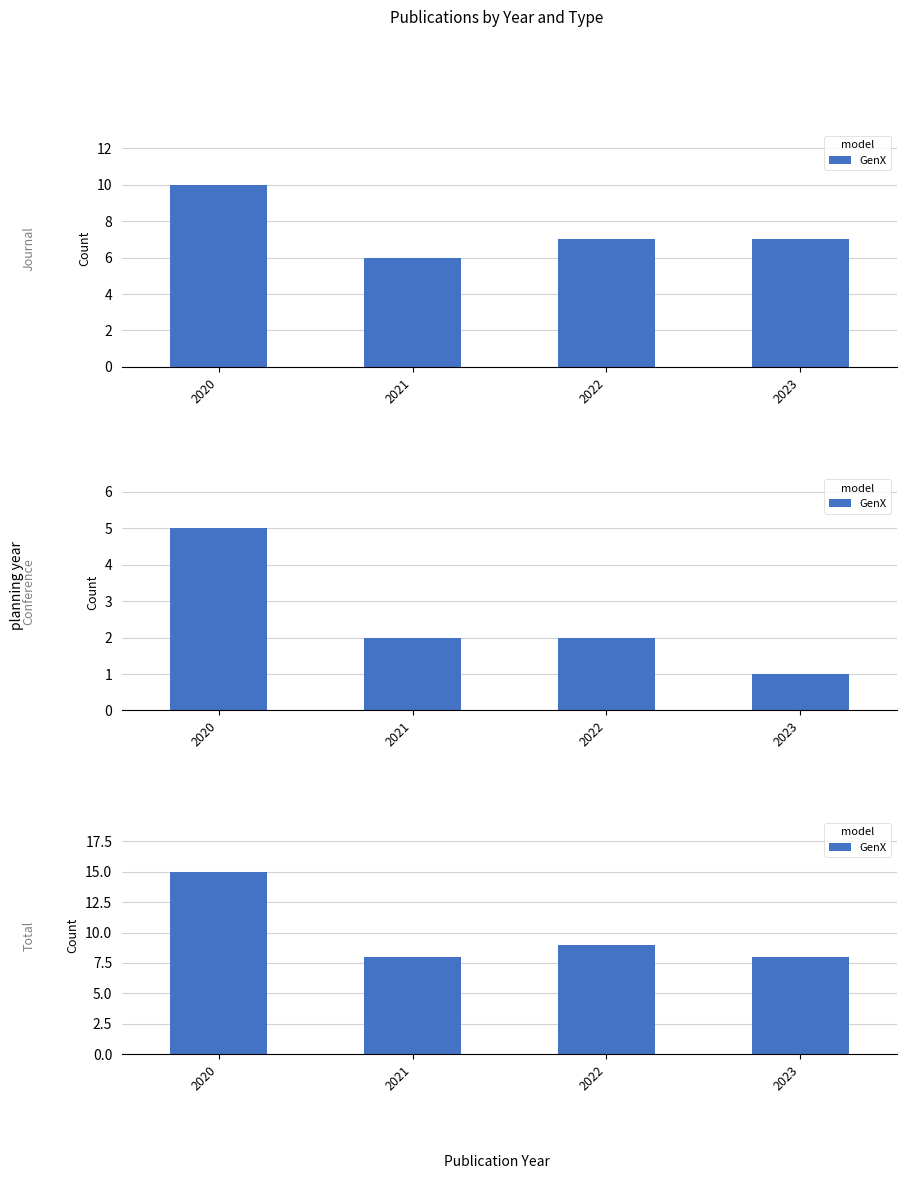

Rank the categories by value from lowest to highest.

2021, 2023, 2022, 2020